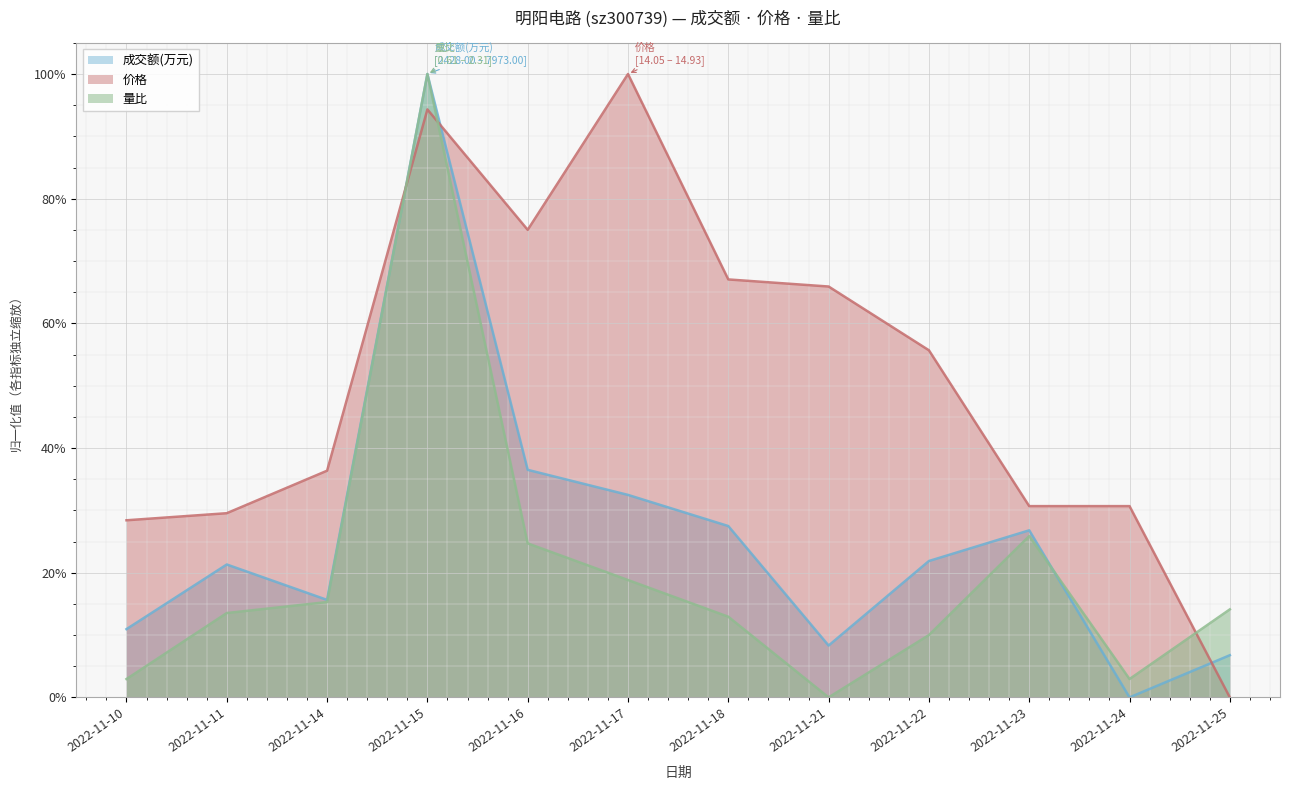

Rank the series by their maximum value, from highest to lowest.

成交额(万元), 量比, 价格